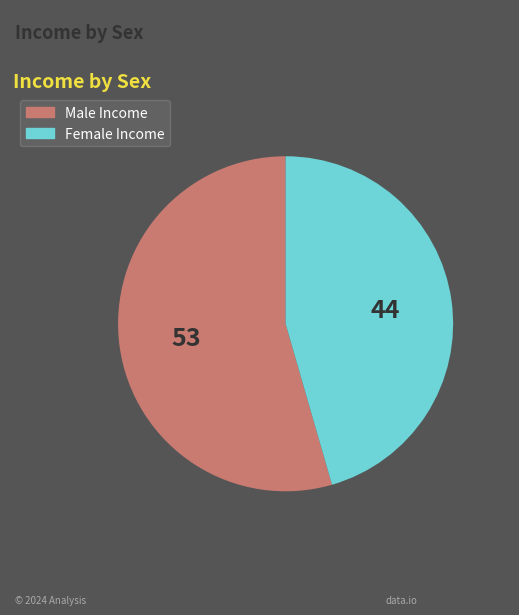

How many slices are in this pie chart?

2